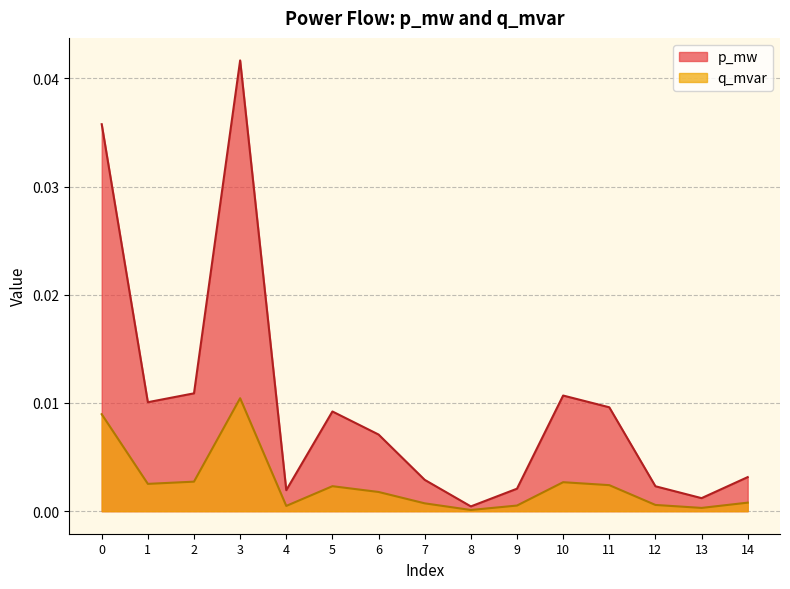

What are all the series names shown in the legend?

p_mw, q_mvar